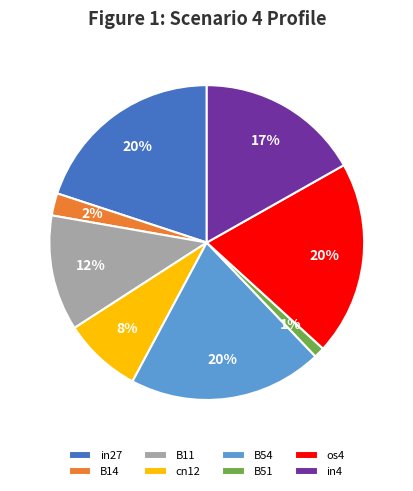

Which has a higher value, cn12 or B11?

B11